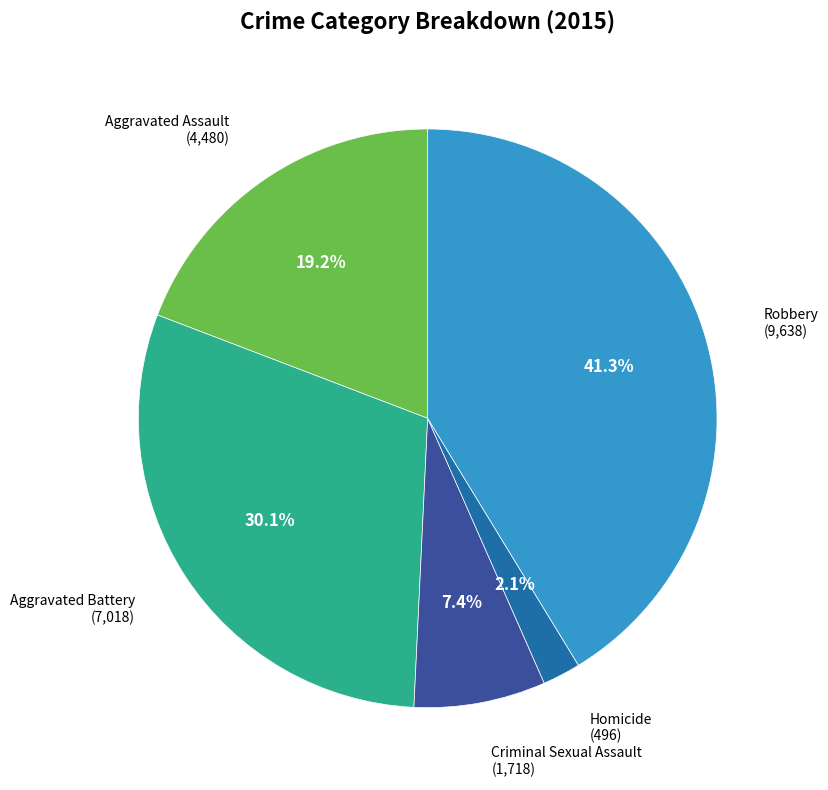

Does any single category account for the majority?

No